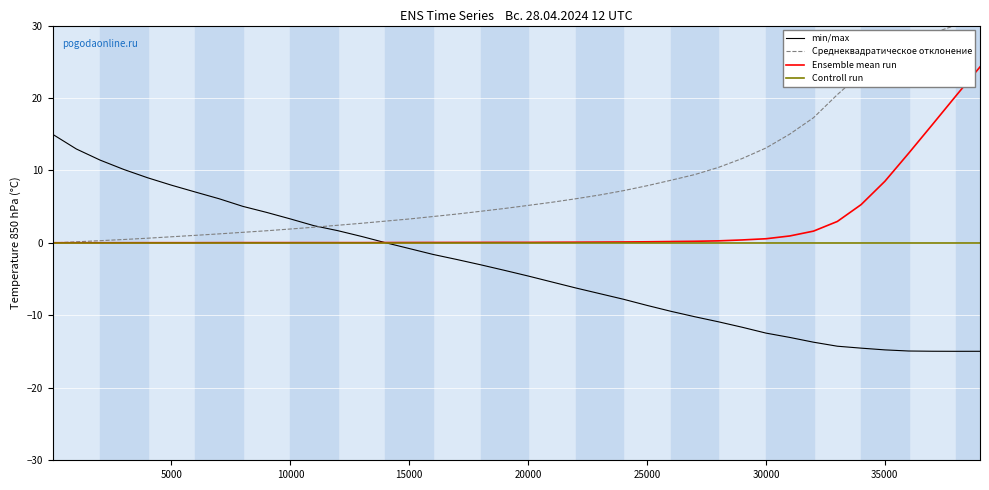

True or false: Controll run and Ensemble mean run cross at least once.

False